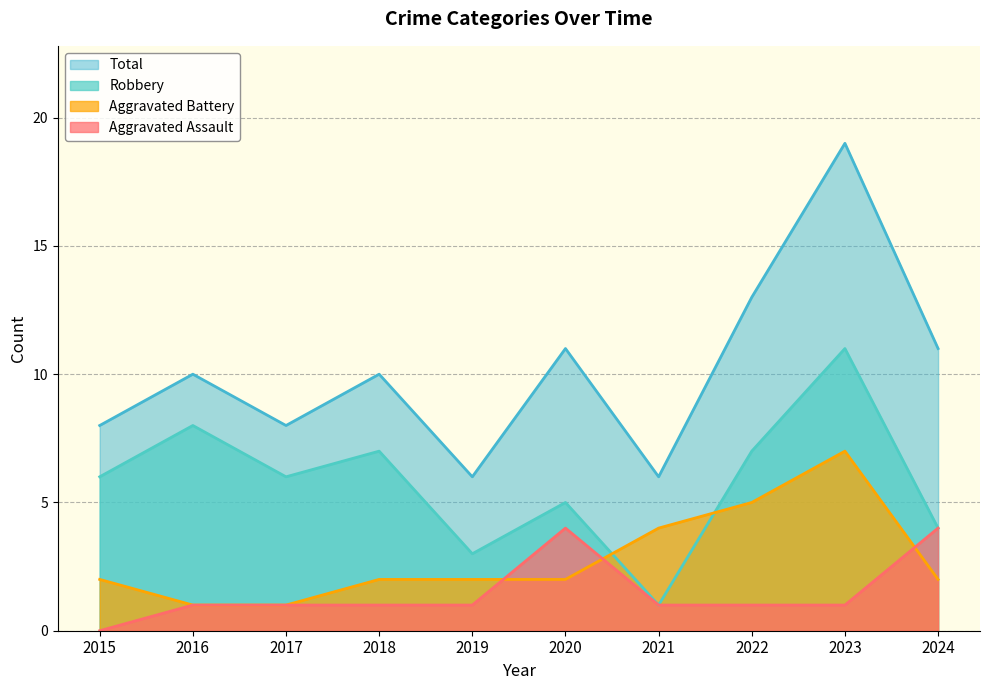

How many positive values does the Aggravated Assault series have?

9